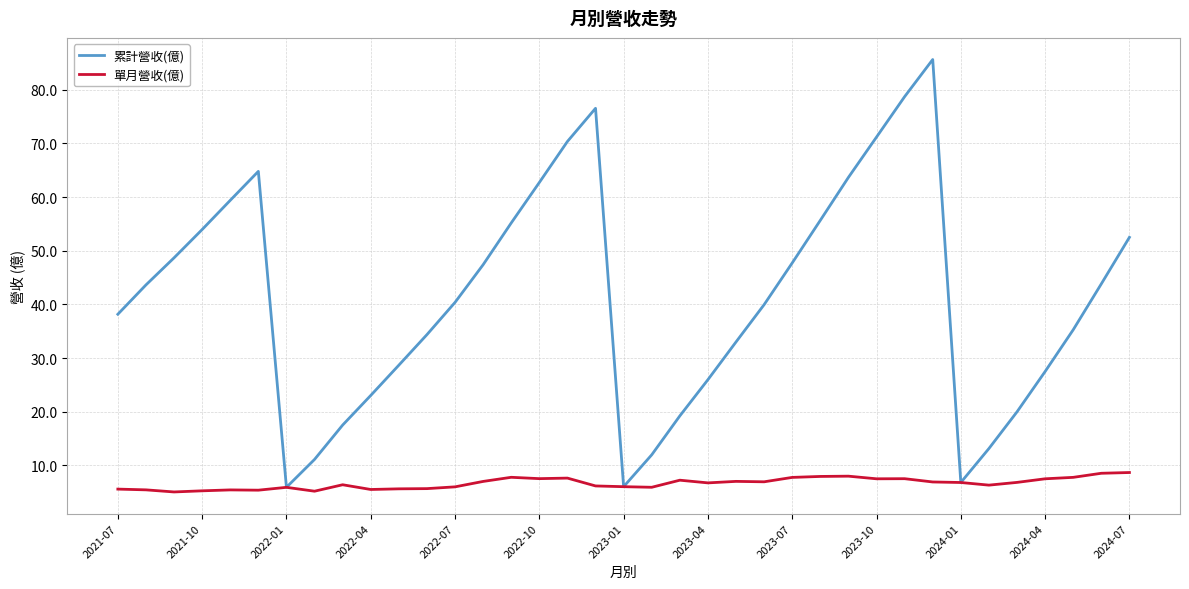

What is the maximum value shown in the chart?

85.6